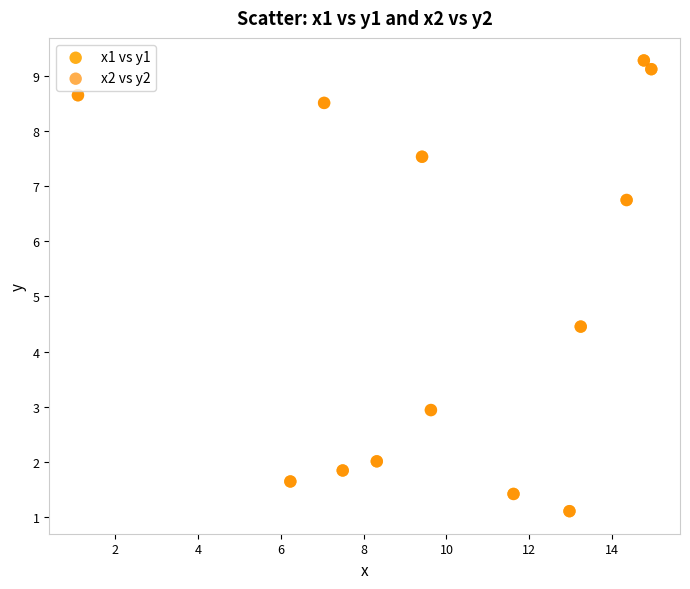

What are all the series names shown in the legend?

x1 vs y1, x2 vs y2